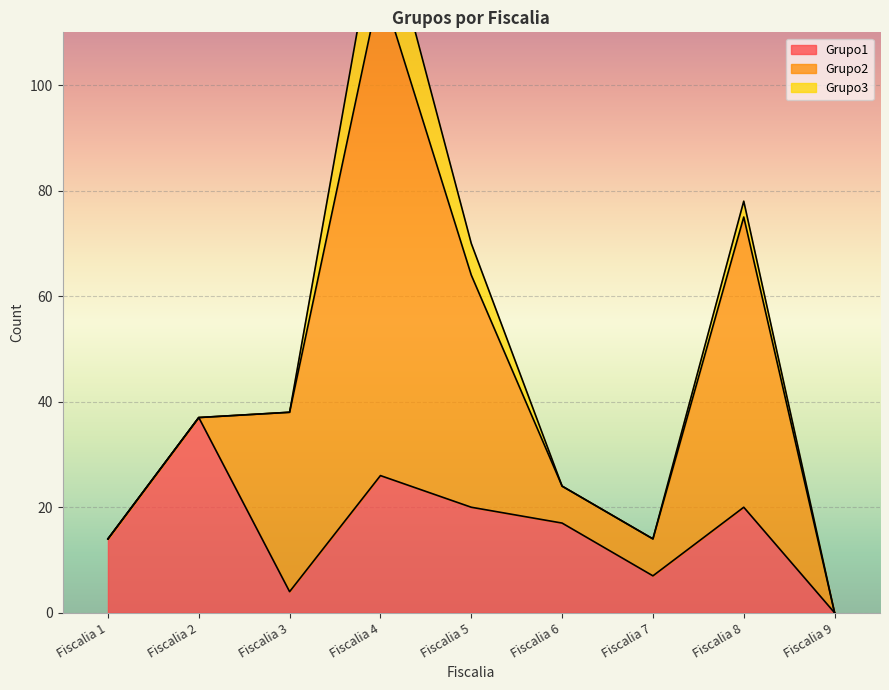

Is it true that Grupo1 equals -22 at Fiscalia 9?

False